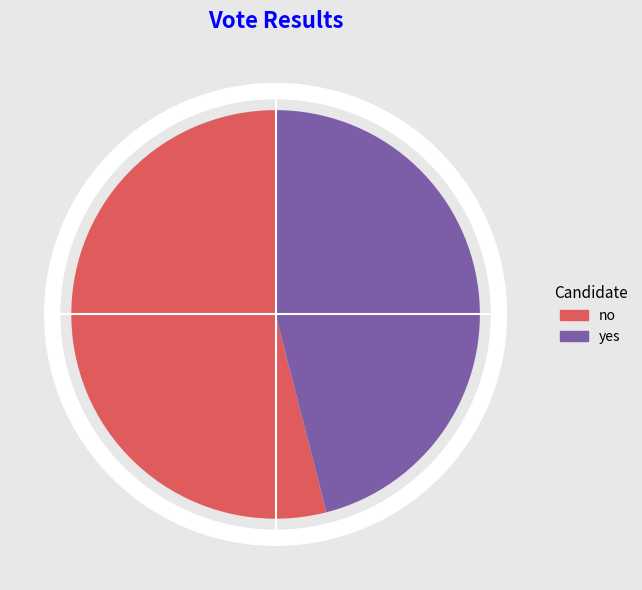

To the nearest percent, what is the difference between the no and yes slice percentages?

8%